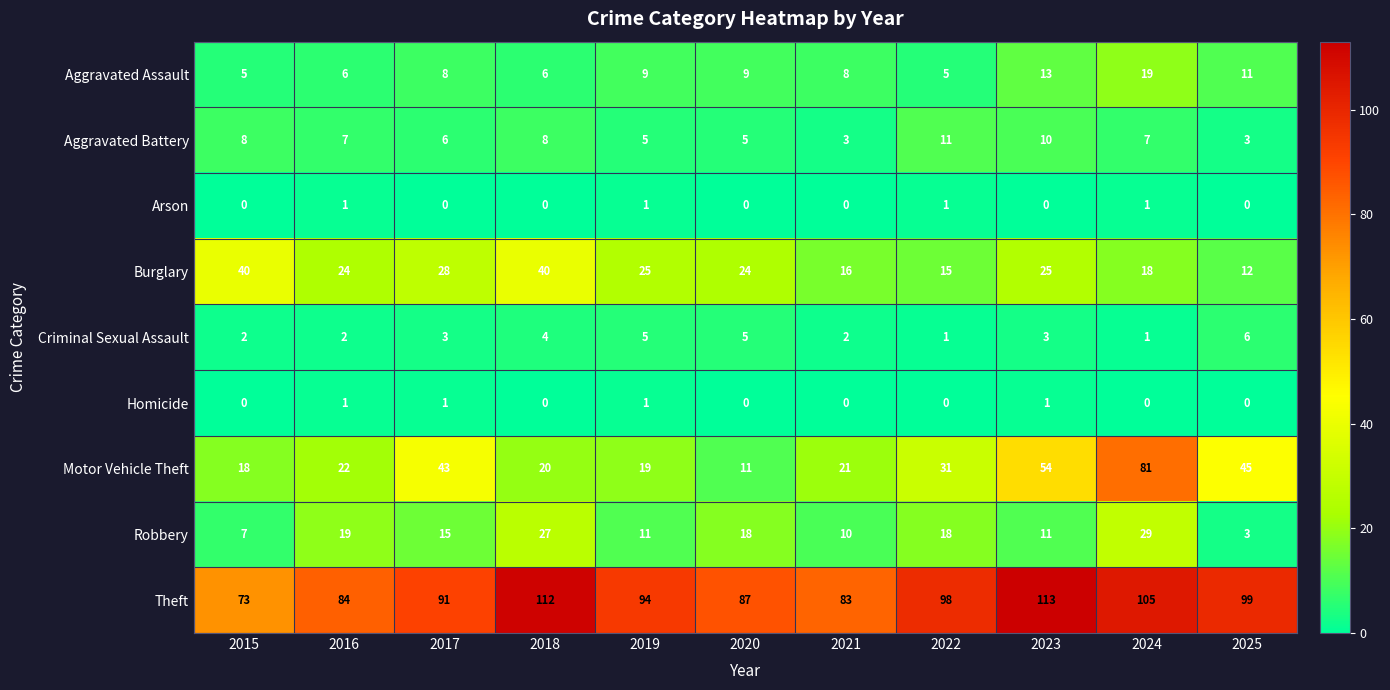

True or false: Theft has a value of 148 at 2024.

False